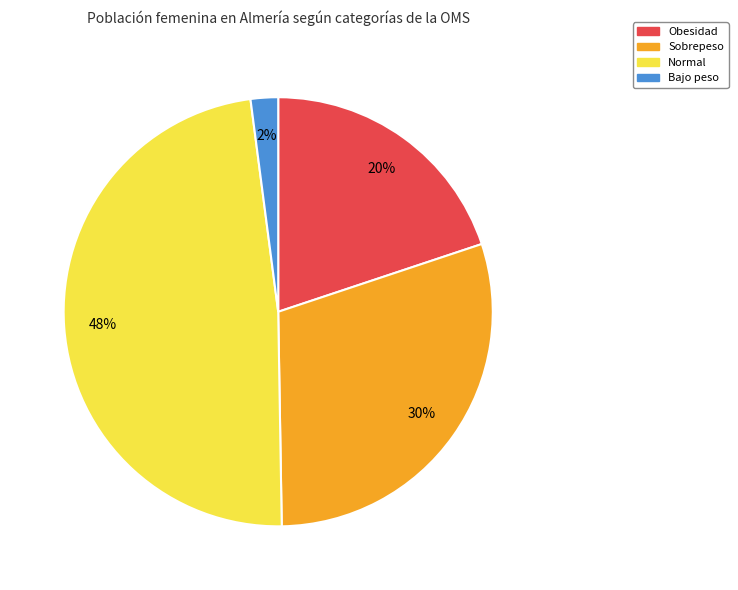

To the nearest percent, what is the difference between the Obesidad and Bajo peso slice percentages?

18%